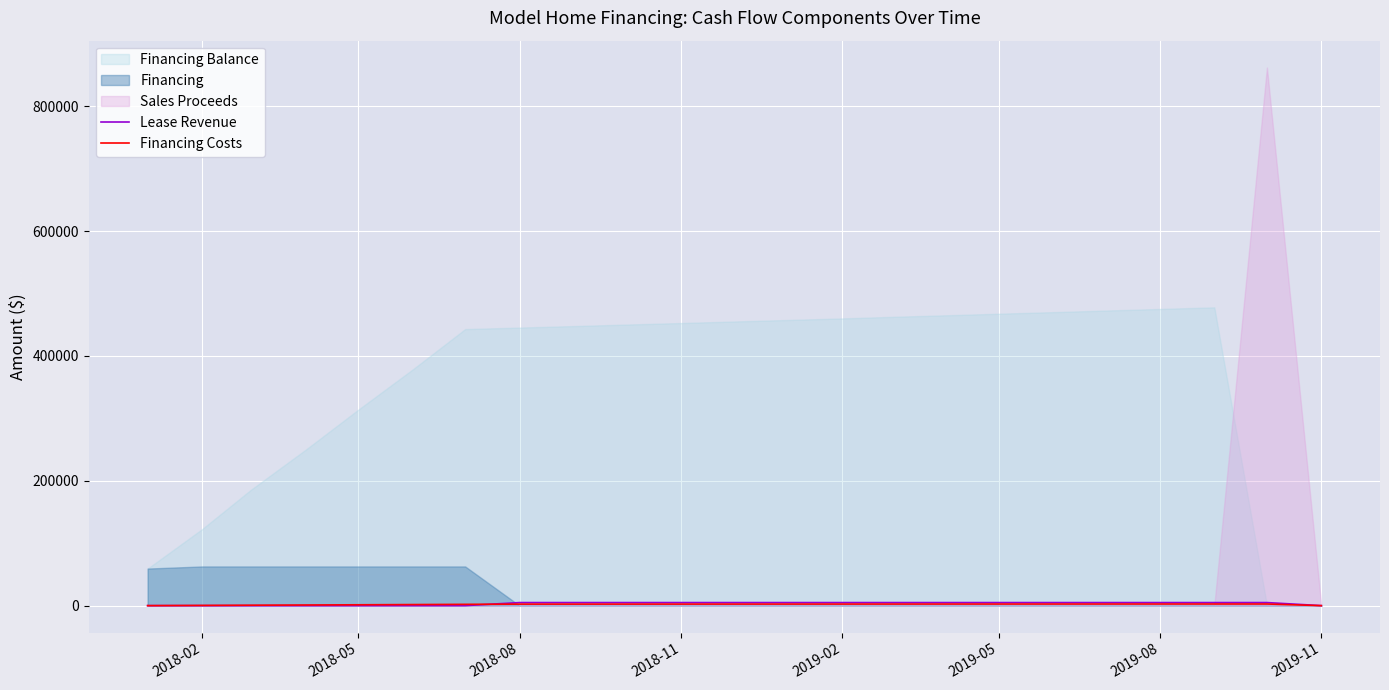

True or false: Financing Costs has a value of 471.6 at 2018-02.

False